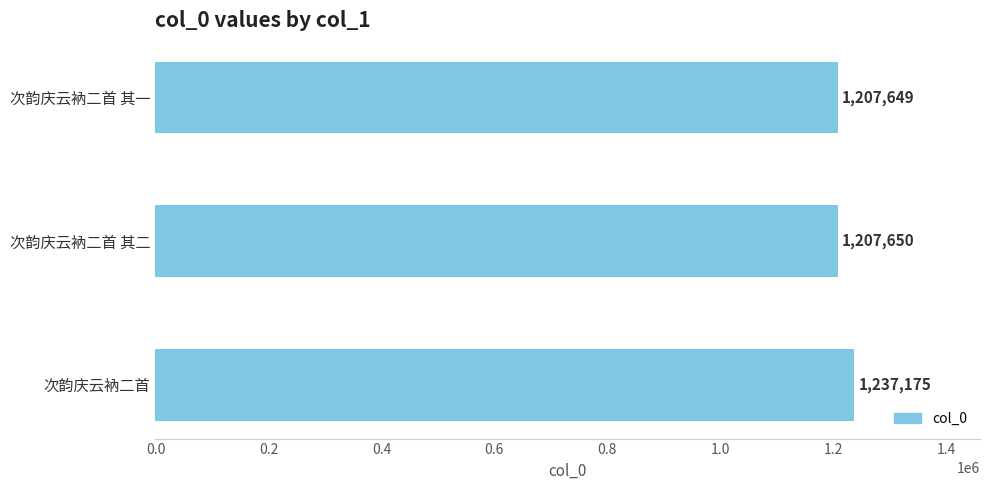

What is the difference between the maximum and minimum values?

29526